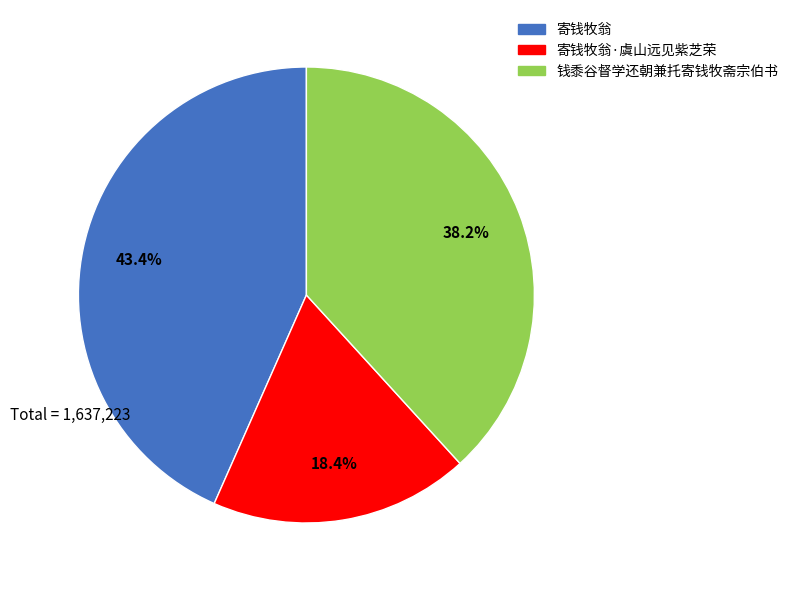

To the nearest percent, what percentage of the pie is 钱黍谷督学还朝兼托寄钱牧斋宗伯书?

38%